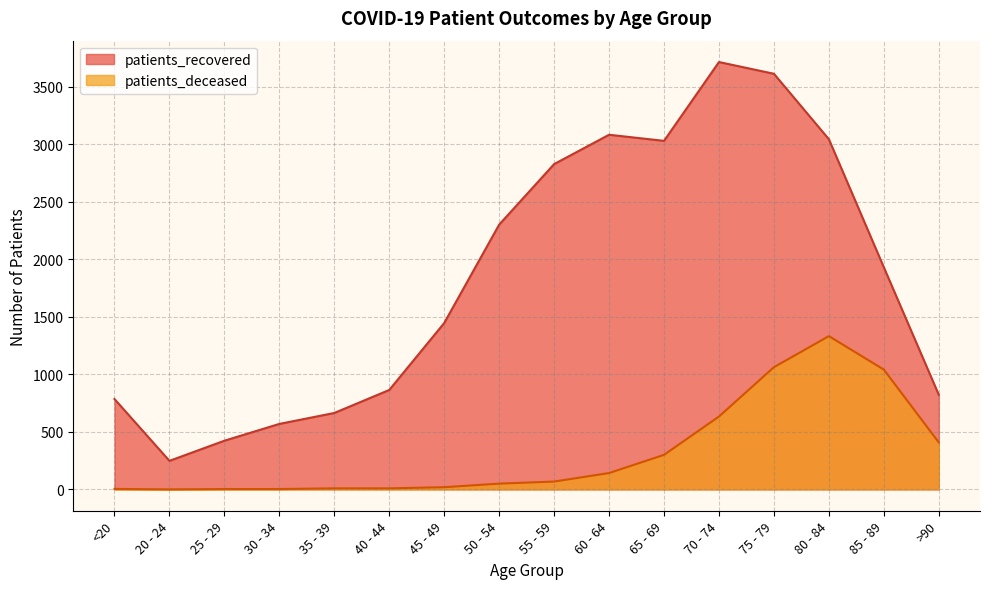

Does the chart have visible grid lines?

Yes